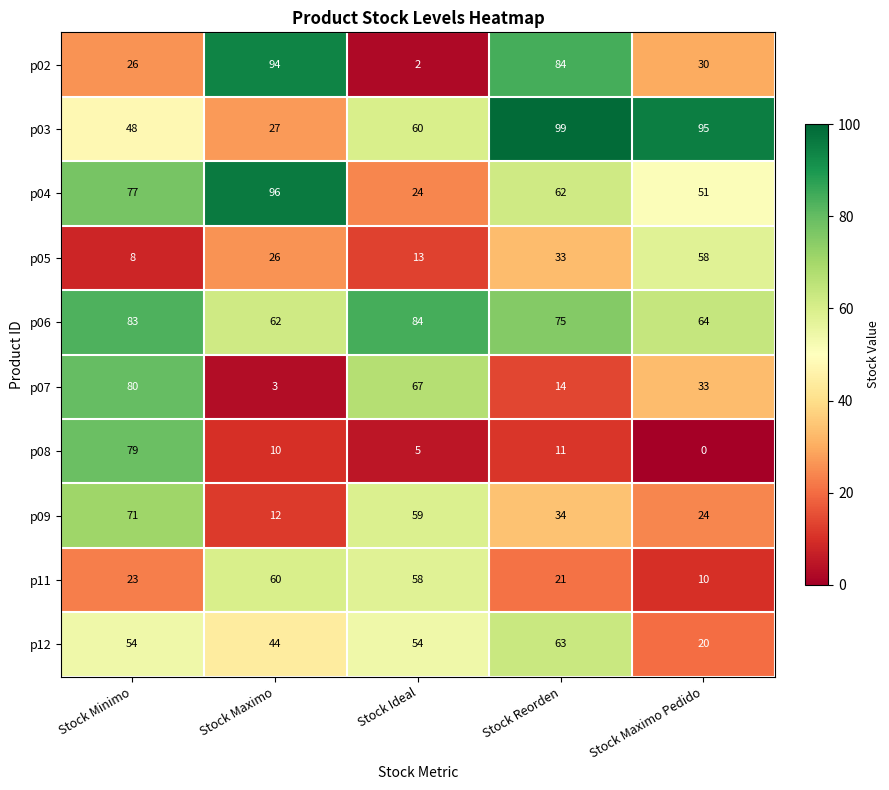

Which series changed the most between Stock Minimo and Stock Maximo?

p07